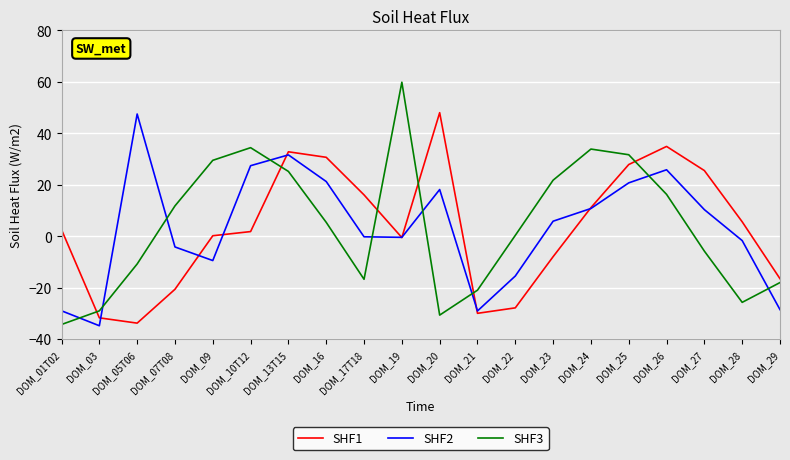

What is the difference between the highest and lowest values at DOM_27?

31.3